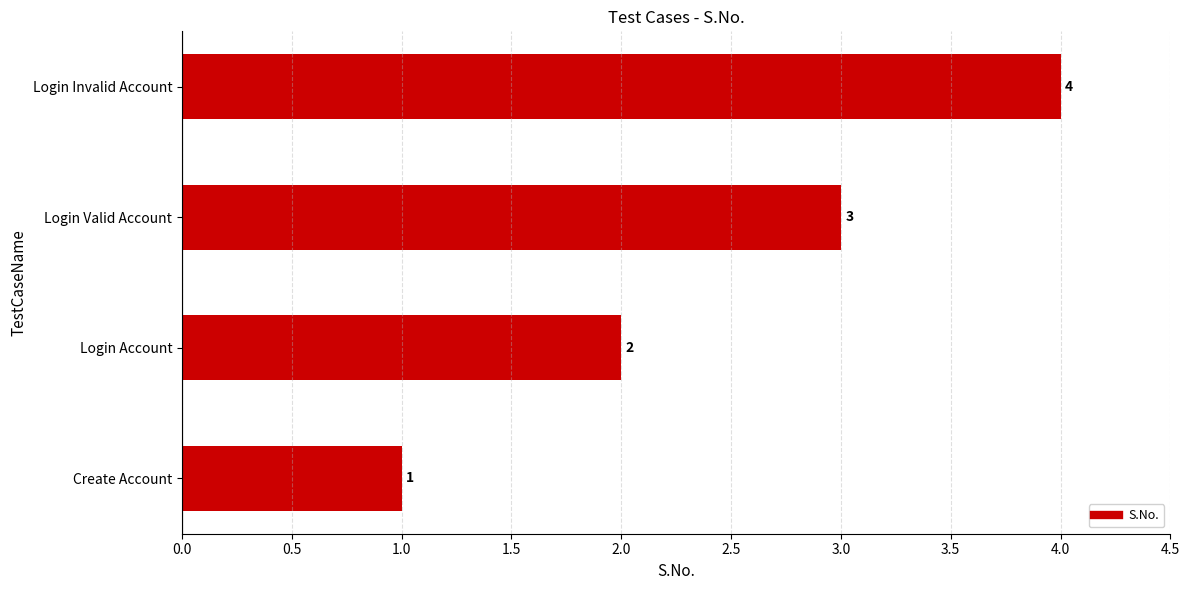

At which label is the value closest to 2?

Login Account